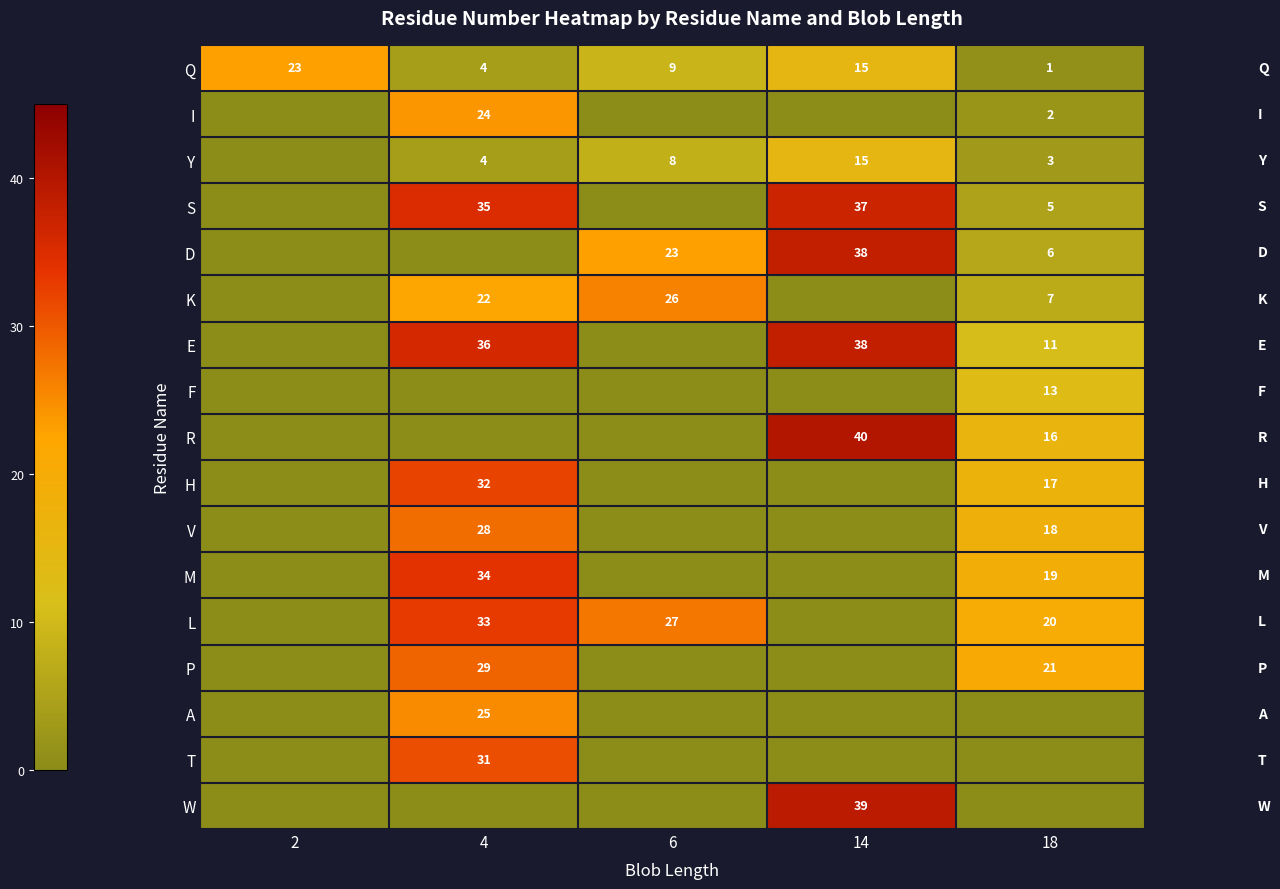

How many data points in Q are less than 9?

2